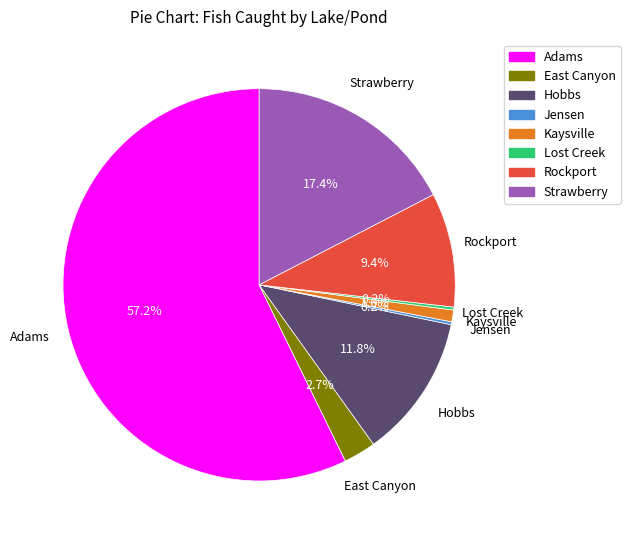

Which slice is the largest?

Adams